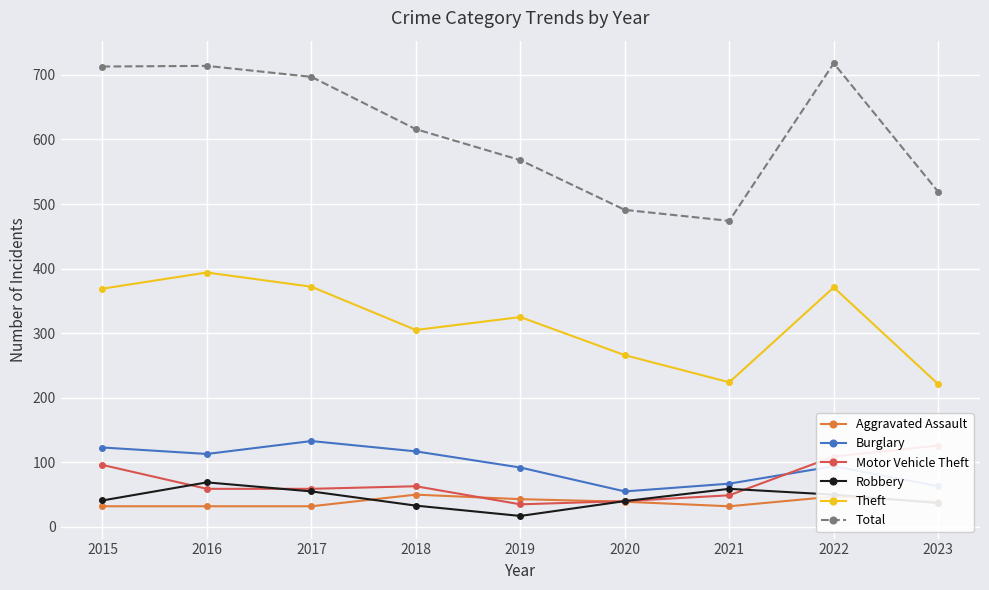

What is the value of the Theft point at the 8th from the left?

371